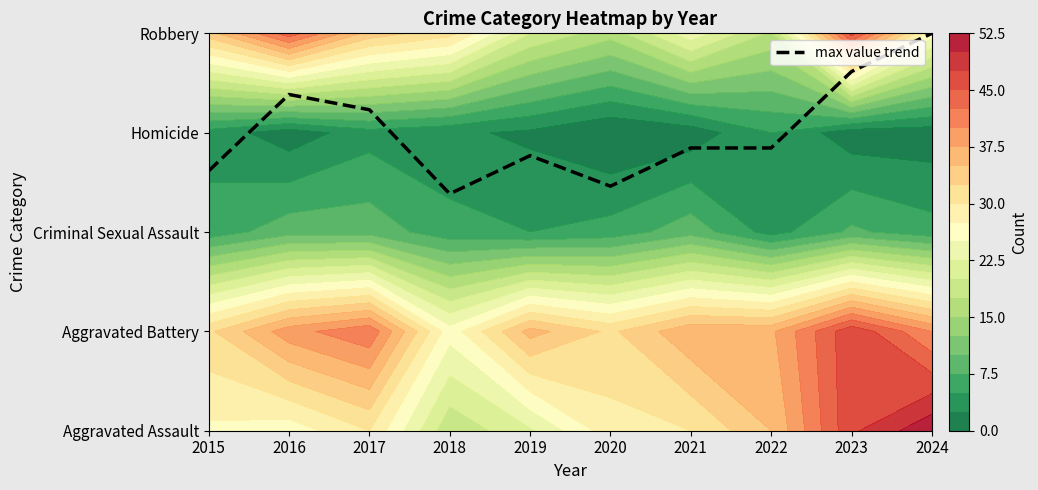

What is the sum of the values at 2019 and 2015?

5.4